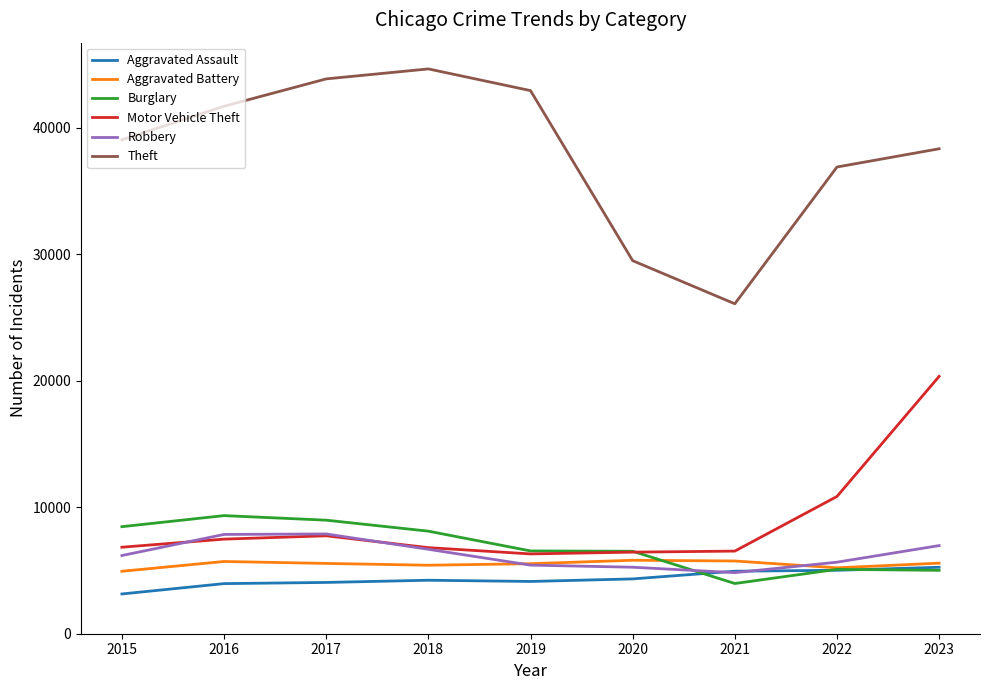

Which series has the largest total across all categories?

Theft